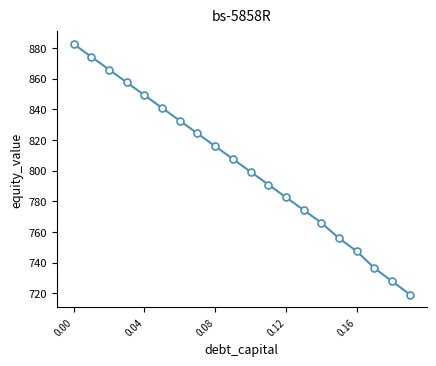

What is the difference between the maximum and minimum values?

163.4